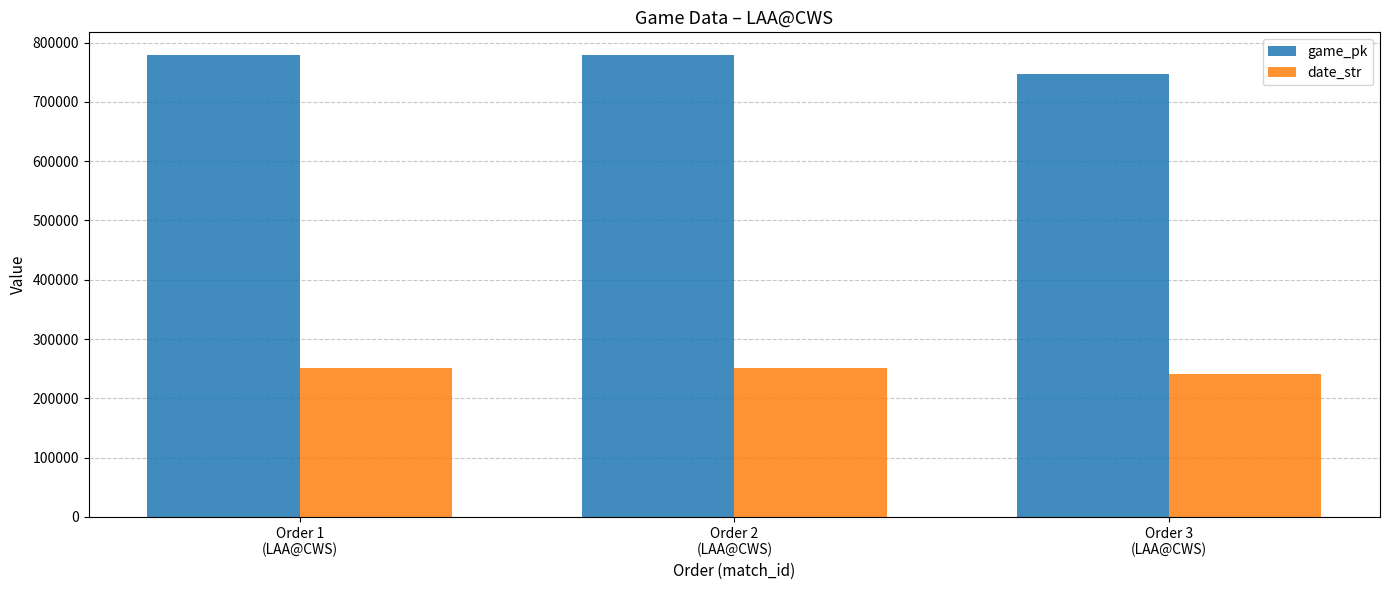

List the series in order of their peak value, lowest first.

date_str, game_pk